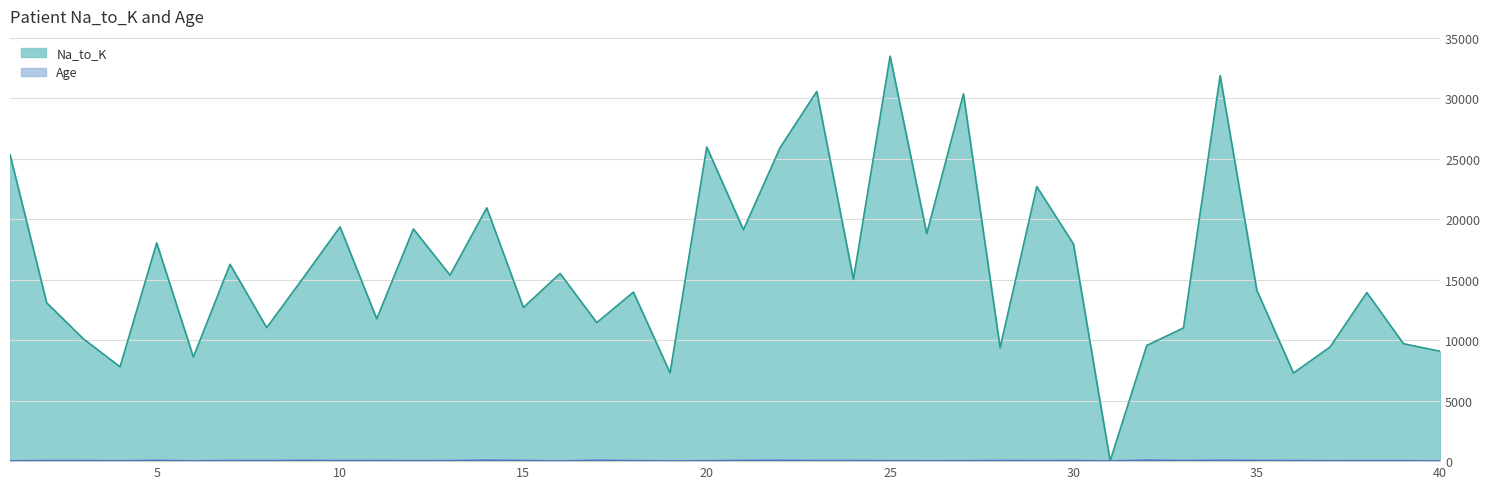

Which series has the widest spread of values?

Na_to_K